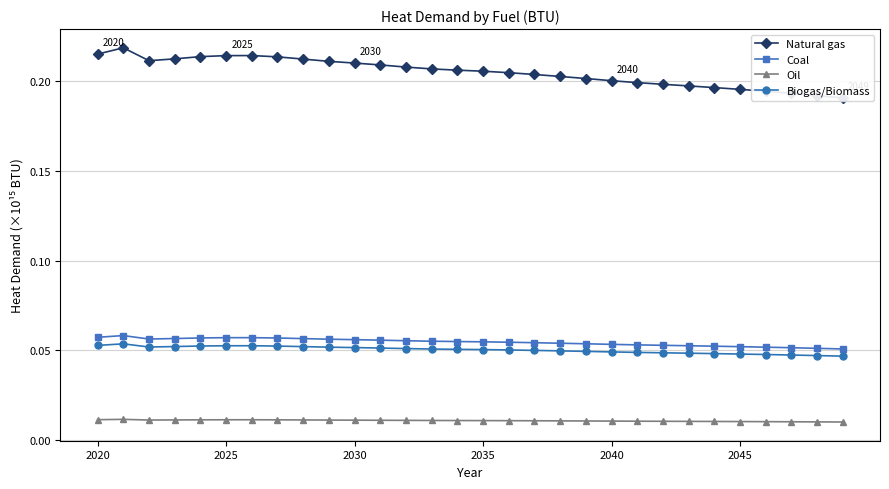

Is the value of Oil at 7 greater than the value of Biogas/Biomass at 24?

No